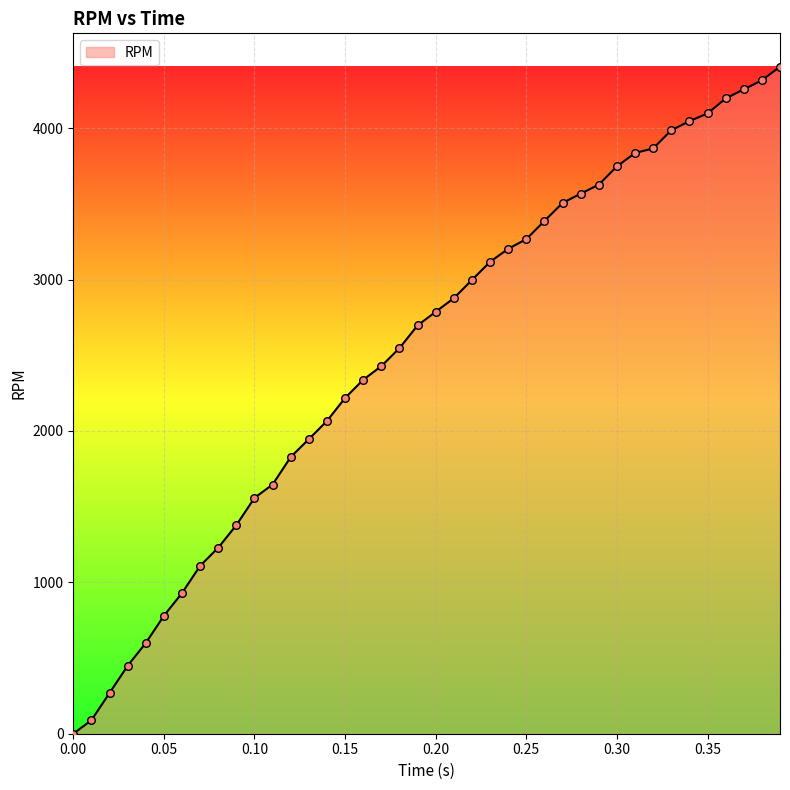

What is the maximum value shown in the chart?

4406